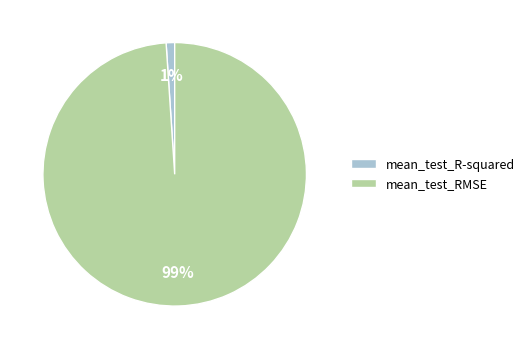

Which slice is the largest?

mean_test_RMSE